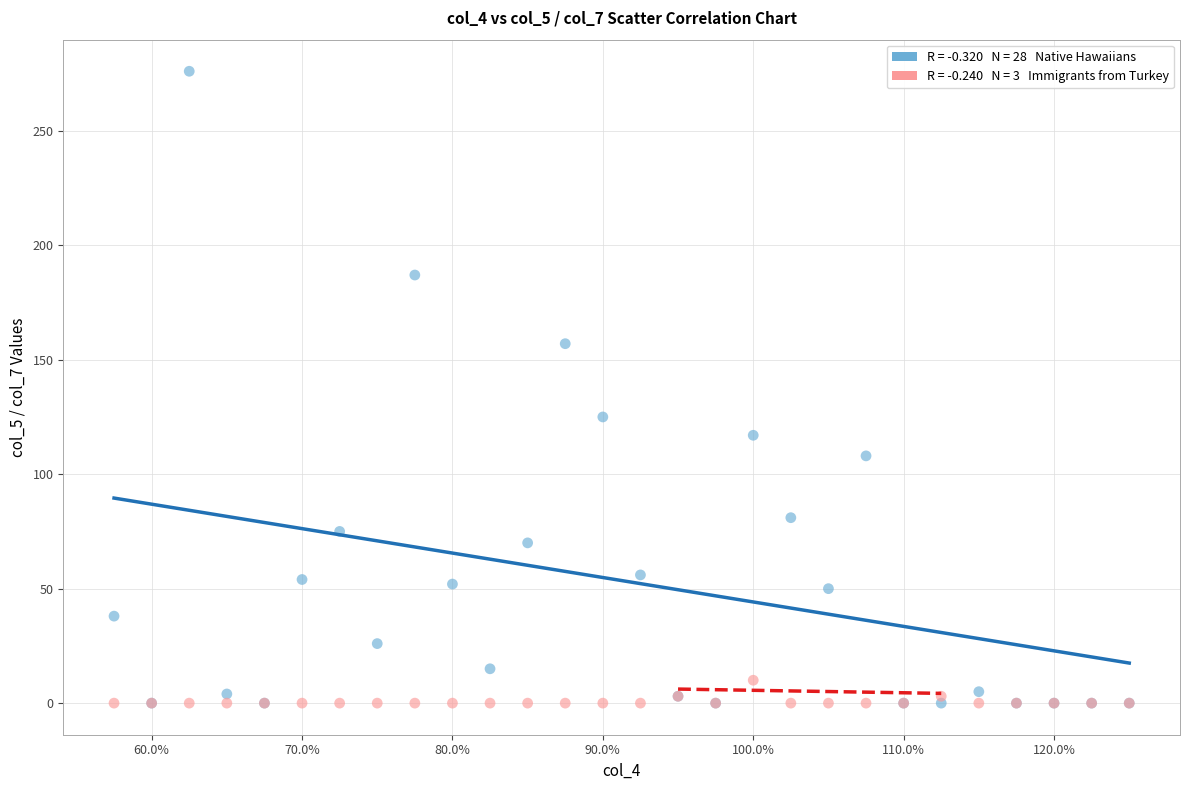

Across all series, what Y value is closest to 138?

125